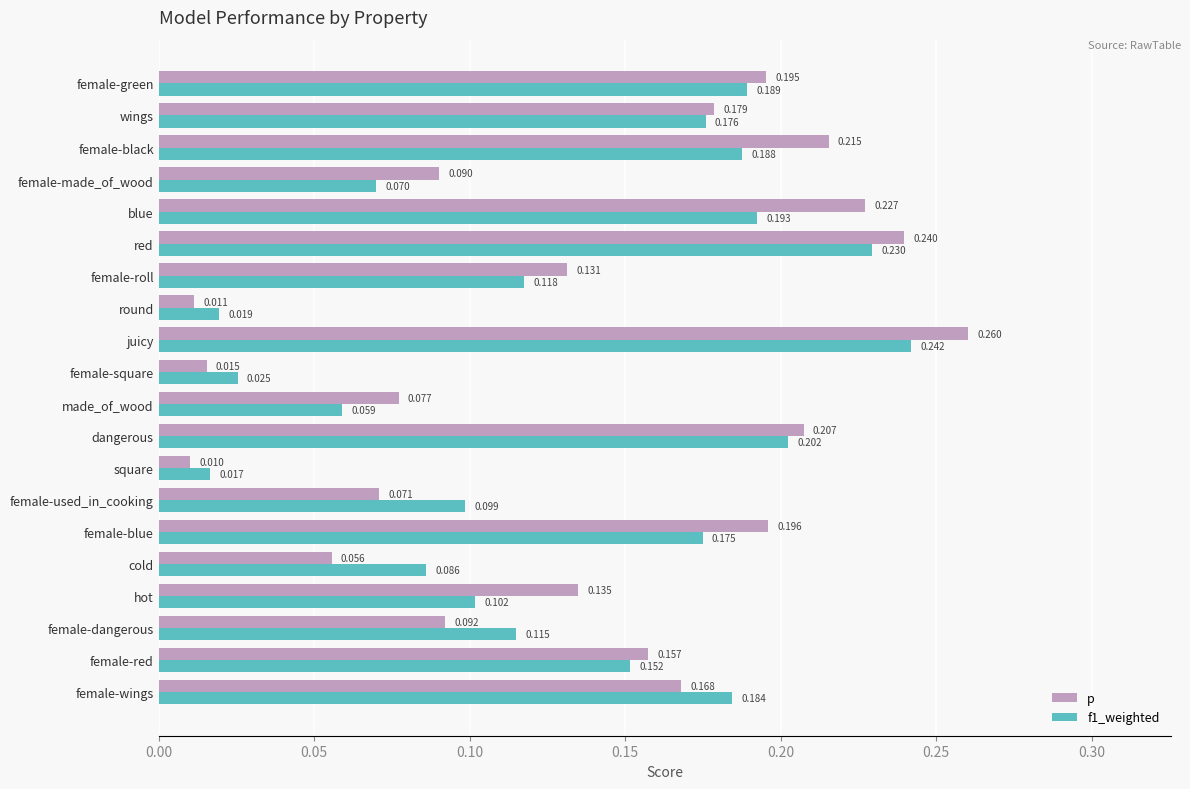

At which label is p closest to 0?

square